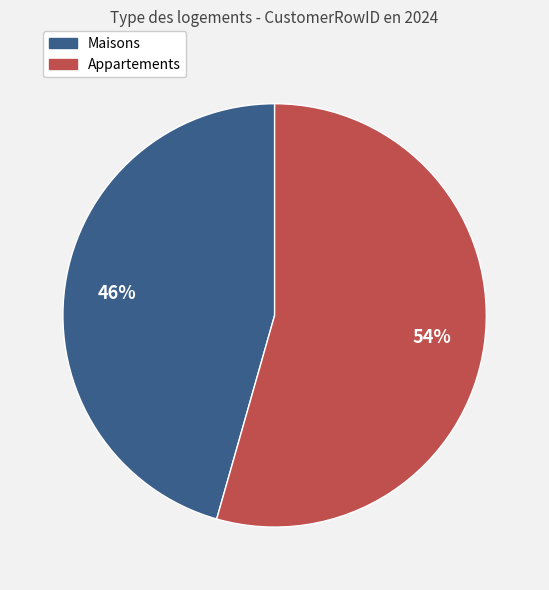

Is there a majority slice in this chart?

Yes